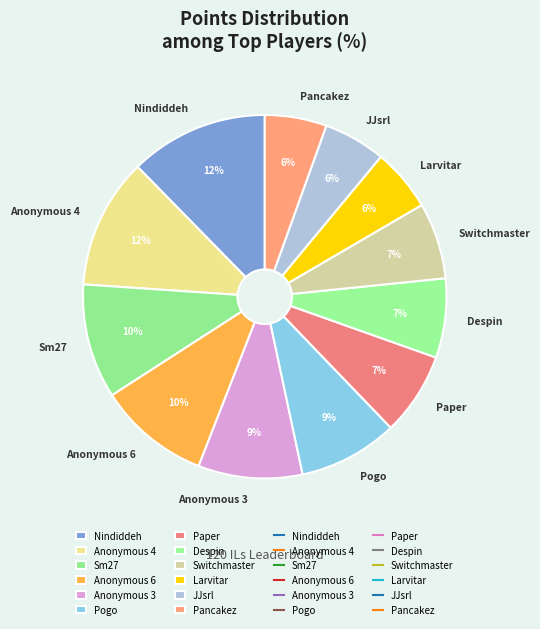

Approximately how many times larger is the value at Pancakez compared to JJsrl?

1.0